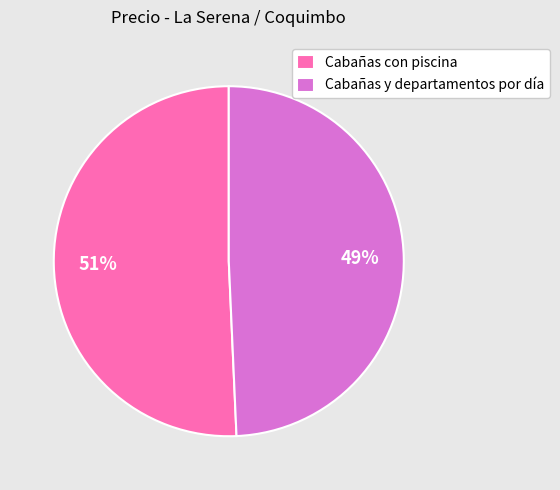

Which category has the smallest portion of the pie?

Cabañas y departamentos por día